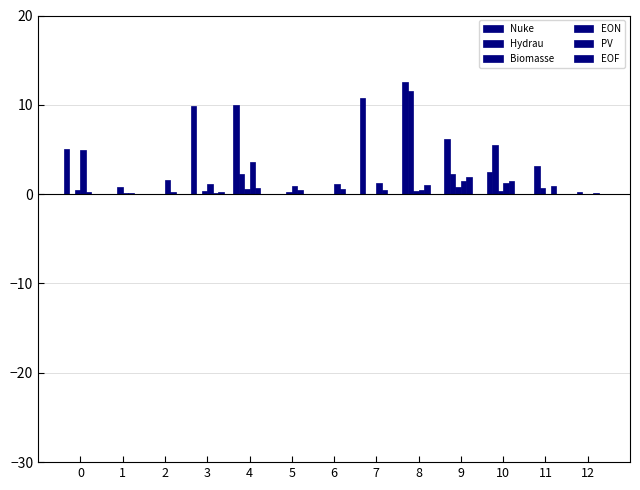

Is it true that Nuke equals 0.6 at 10?

False